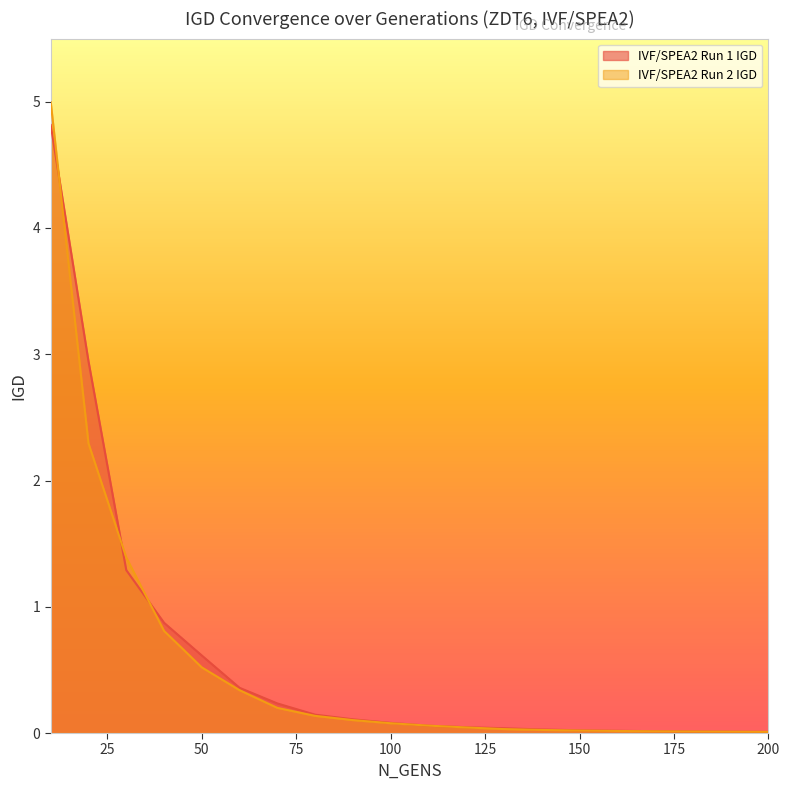

Reading left to right, transcribe all the data shown in this chart.

IVF/SPEA2 Run 1 IGD: 10=4.8	20=2.9	30=1.3	40=0.9	50=0.6	60=0.4	70=0.2	80=0.1	90=0.1	100=0.1	110=0.1	120=0.0	130=0.0	140=0.0	150=0.0	160=0.0	170=0.0	180=0.0	190=0.0	200=0.0
IVF/SPEA2 Run 2 IGD: 10=5.0	20=2.3	30=1.4	40=0.8	50=0.5	60=0.3	70=0.2	80=0.1	90=0.1	100=0.1	110=0.1	120=0.0	130=0.0	140=0.0	150=0.0	160=0.0	170=0.0	180=0.0	190=0.0	200=0.0